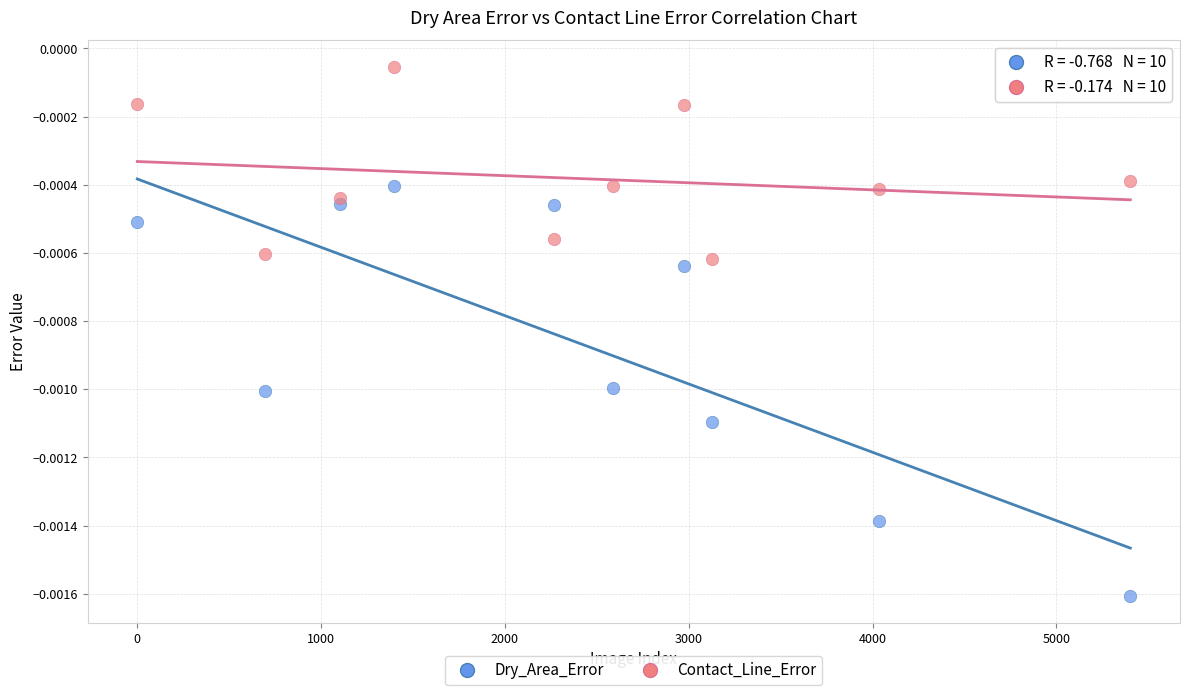

Which series contains the lowest Y value?

Dry_Area_Error